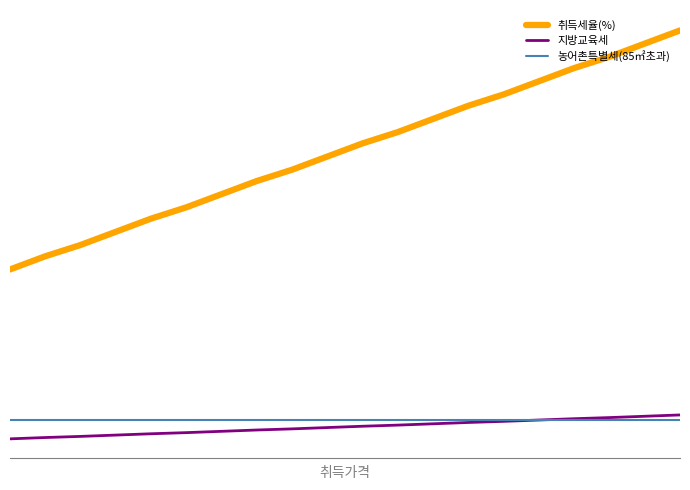

True or false: 취득세율(%) and 농어촌특별세(85㎡초과) intersect in this chart.

False